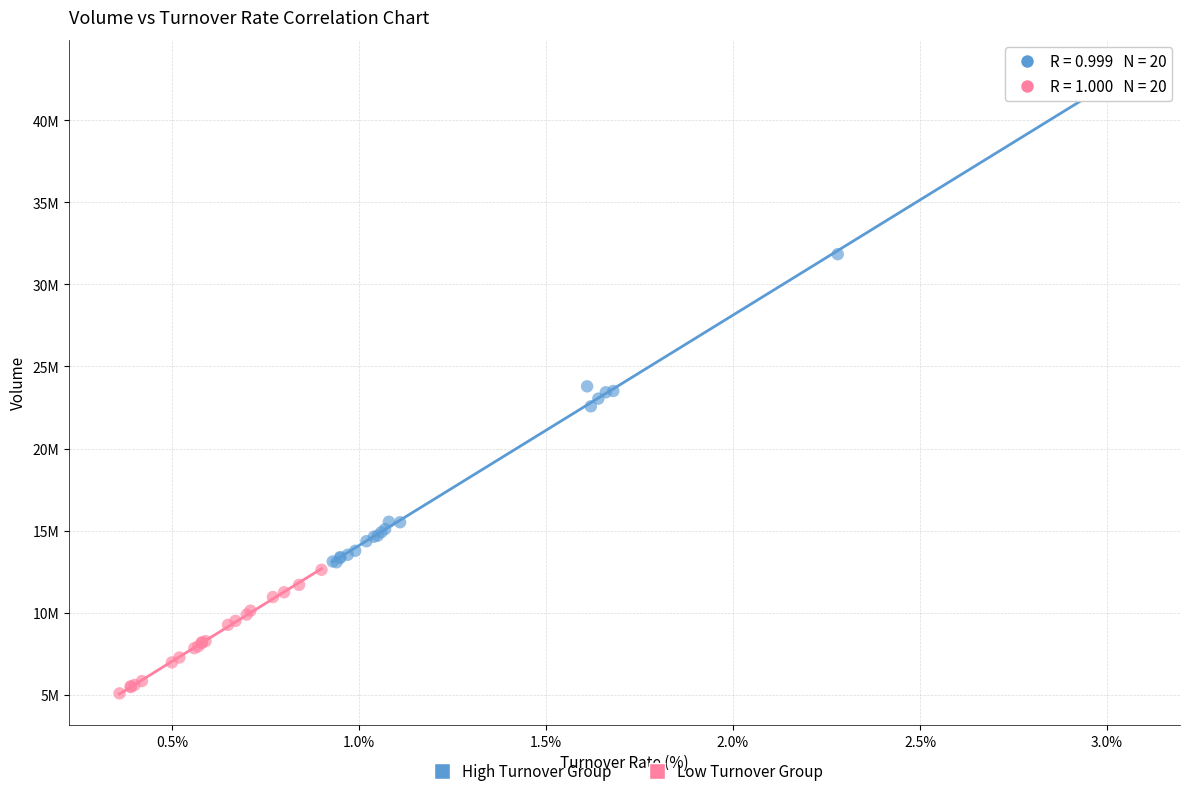

Which series has the widest spread of Y values?

High Turnover Group